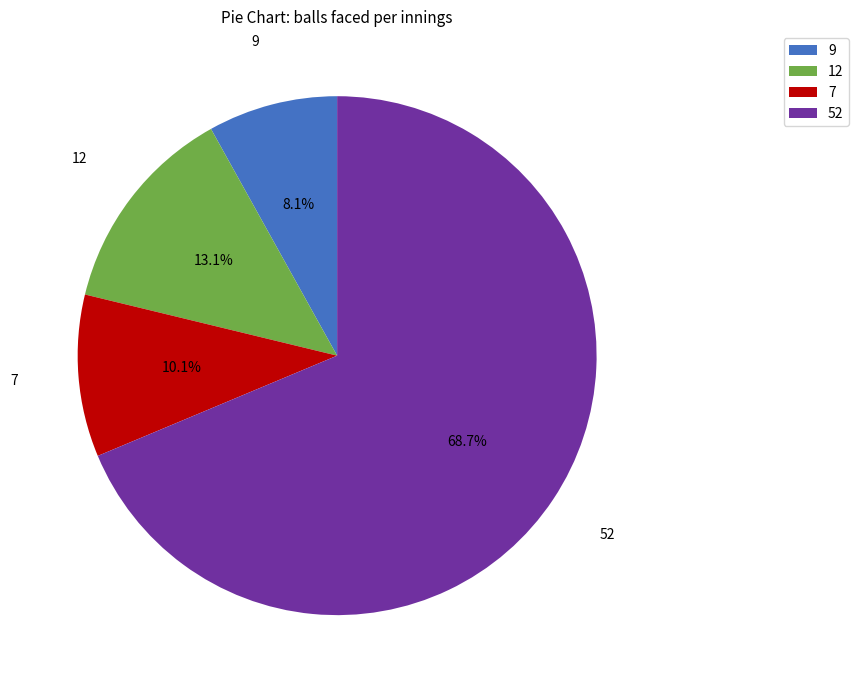

Approximately how many times larger is the value at 52 compared to 9?

8.5